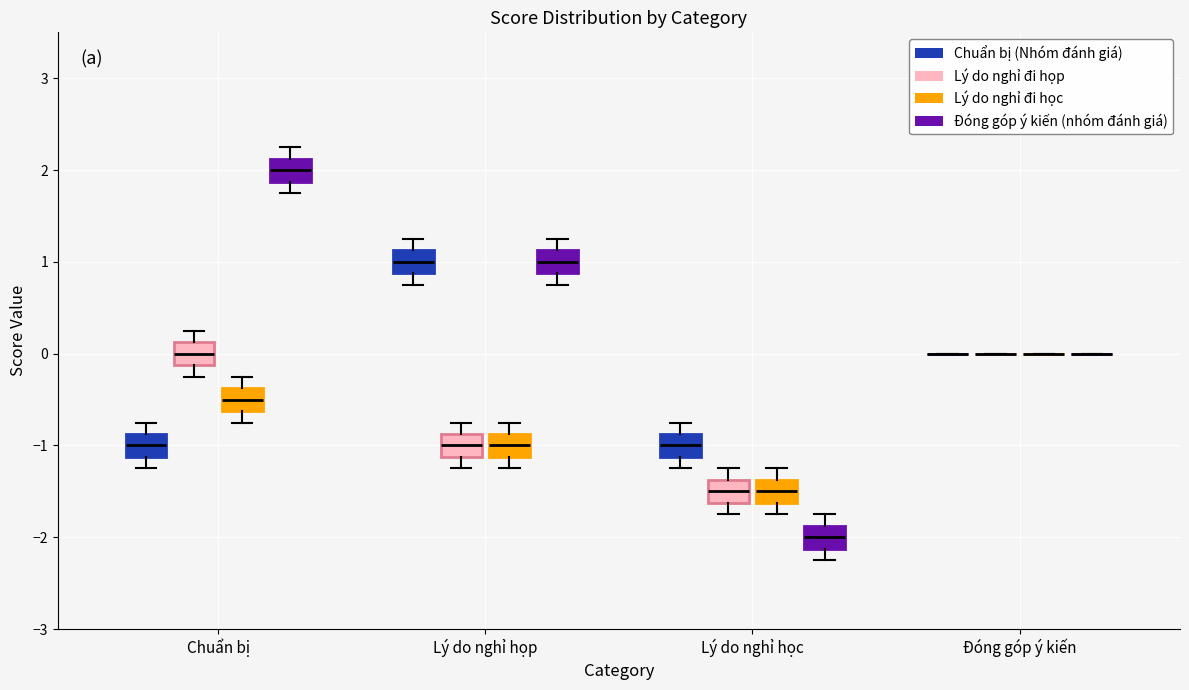

Reading left to right, read every box against the y-axis: the position of its median line, the range the box covers, and the ends of its whiskers. The values are not printed on the chart, so give them approximately, as read against the axis.

Chuẩn bị (Chuẩn bị (Nhóm đánh giá)): median -1.0, box -1.1 to -0.9, whiskers -1.2 to -0.7
Chuẩn bị (Lý do nghỉ đi họp): median 0.0, box -0.1 to 0.1, whiskers -0.2 to 0.3
Chuẩn bị (Lý do nghỉ đi học): median -0.5, box -0.6 to -0.4, whiskers -0.7 to -0.2
Chuẩn bị (Đóng góp ý kiến (nhóm đánh giá)): median 2.0, box 1.9 to 2.1, whiskers 1.8 to 2.3
Lý do nghỉ họp (Chuẩn bị (Nhóm đánh giá)): median 1.0, box 0.9 to 1.1, whiskers 0.8 to 1.3
Lý do nghỉ họp (Lý do nghỉ đi họp): median -1.0, box -1.1 to -0.9, whiskers -1.2 to -0.7
Lý do nghỉ họp (Lý do nghỉ đi học): median -1.0, box -1.1 to -0.9, whiskers -1.2 to -0.7
Lý do nghỉ họp (Đóng góp ý kiến (nhóm đánh giá)): median 1.0, box 0.9 to 1.1, whiskers 0.8 to 1.3
Lý do nghỉ học (Chuẩn bị (Nhóm đánh giá)): median -1.0, box -1.1 to -0.9, whiskers -1.2 to -0.7
Lý do nghỉ học (Lý do nghỉ đi họp): median -1.5, box -1.6 to -1.4, whiskers -1.7 to -1.2
Lý do nghỉ học (Lý do nghỉ đi học): median -1.5, box -1.6 to -1.4, whiskers -1.7 to -1.2
Lý do nghỉ học (Đóng góp ý kiến (nhóm đánh giá)): median -2.0, box -2.1 to -1.9, whiskers -2.2 to -1.7
Đóng góp ý kiến (Chuẩn bị (Nhóm đánh giá)): box collapsed to a line at 0.0, whiskers 0.0 to 0.0
Đóng góp ý kiến (Lý do nghỉ đi họp): box collapsed to a line at 0.0, whiskers 0.0 to 0.0
Đóng góp ý kiến (Lý do nghỉ đi học): box collapsed to a line at 0.0, whiskers 0.0 to 0.0
Đóng góp ý kiến (Đóng góp ý kiến (nhóm đánh giá)): box collapsed to a line at 0.0, whiskers 0.0 to 0.0